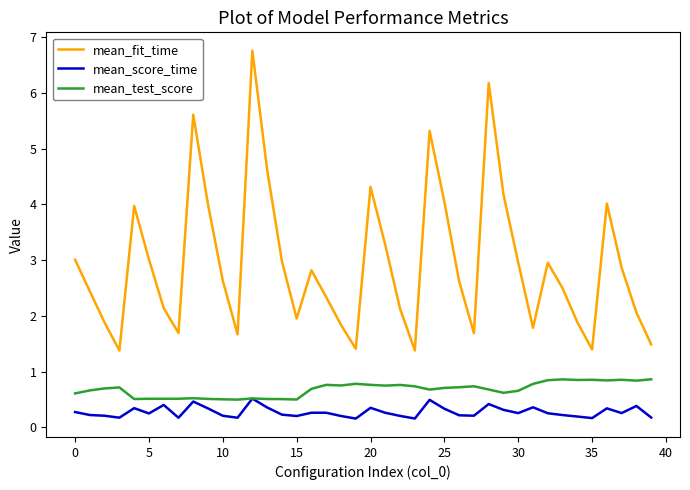

What is the minimum value for mean_fit_time?

1.4